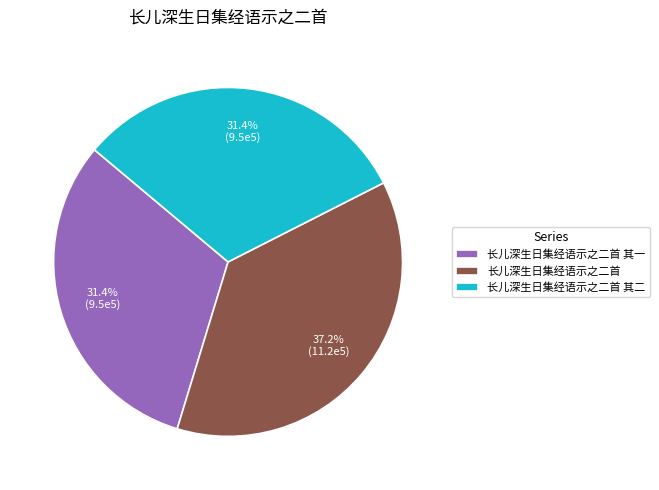

Does any single category account for the majority?

No